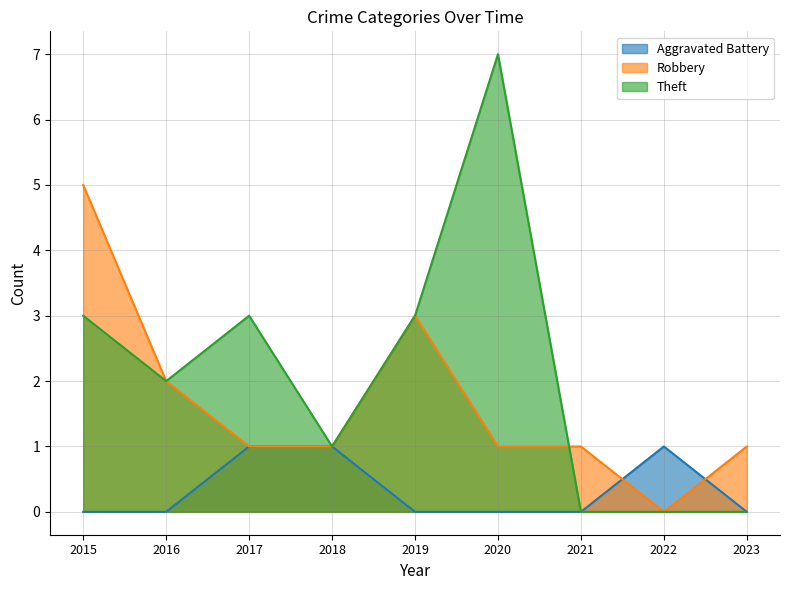

True or false: Aggravated Battery and Theft cross at least once.

False